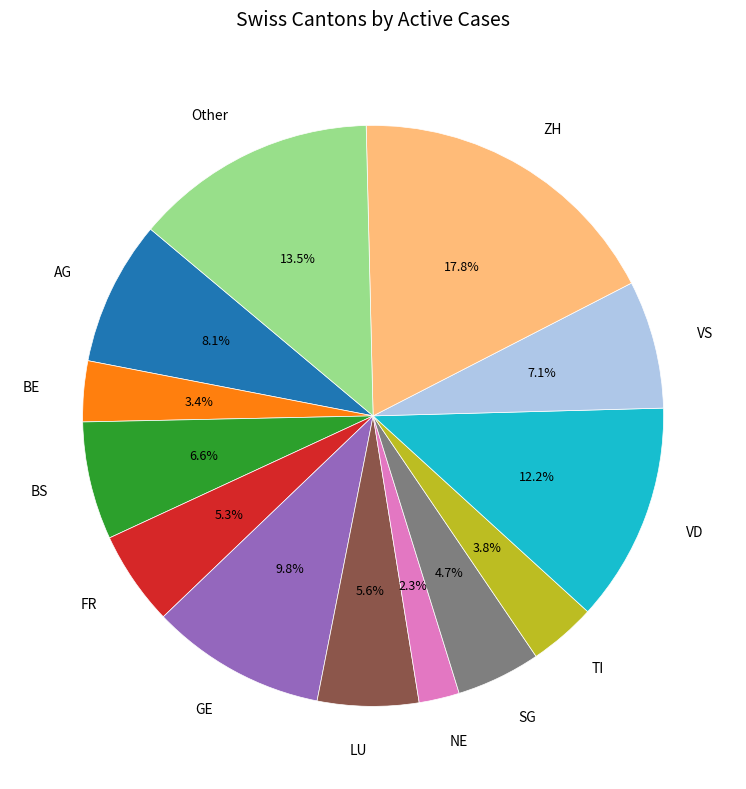

Between NE and LU, which is larger?

LU